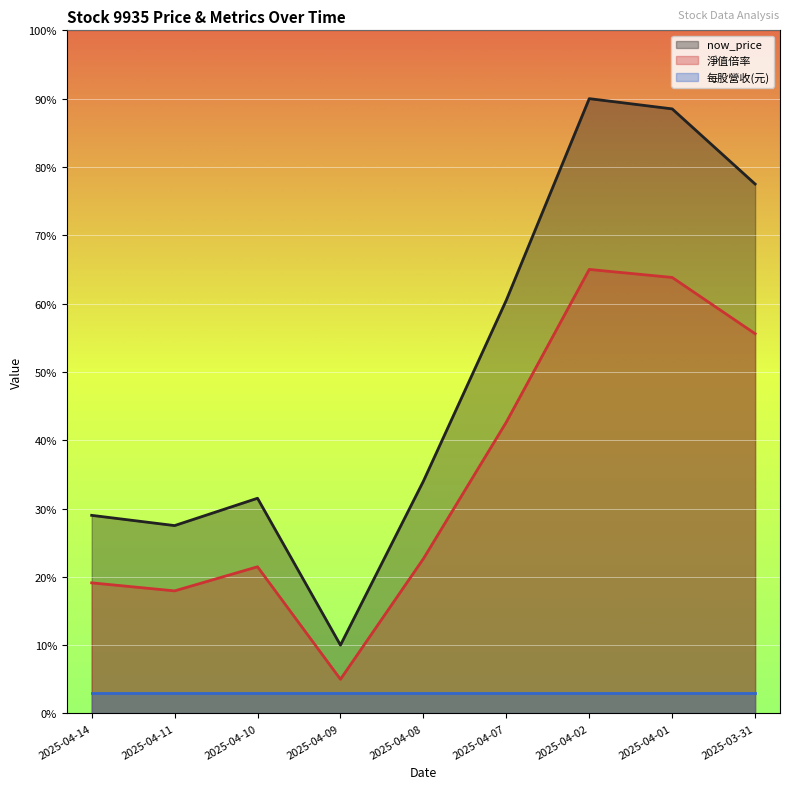

At which category is the sum across all series the highest?

2025-04-02